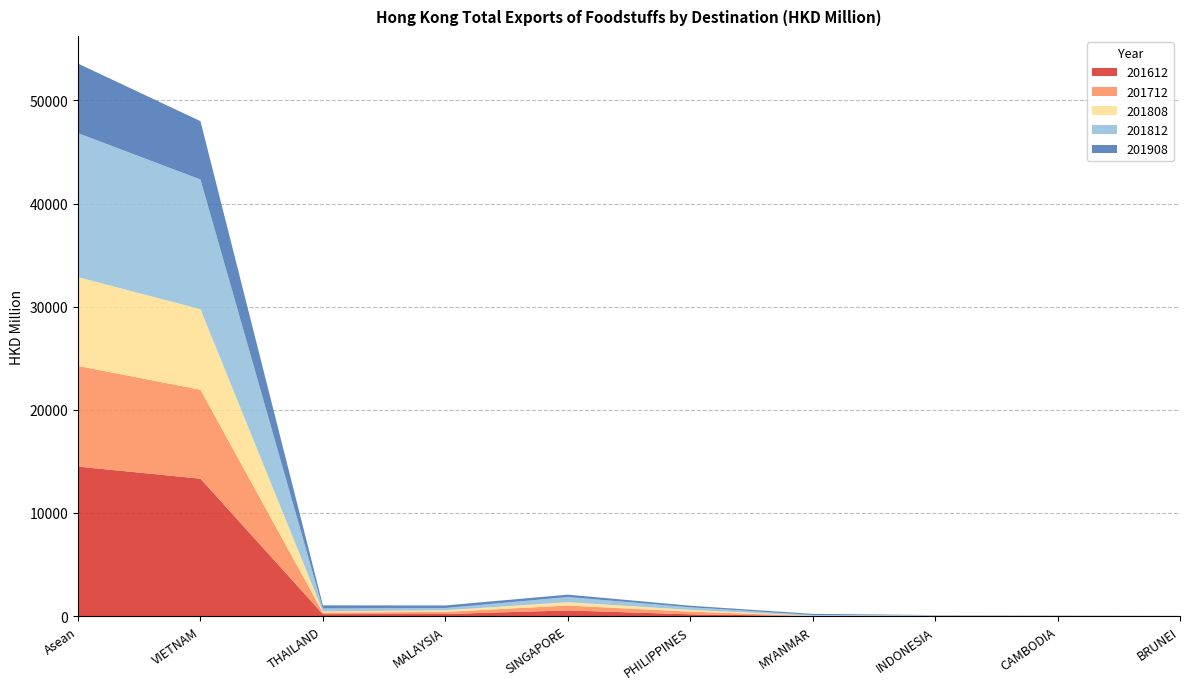

Reading right to left, what are all the values shown in this chart?

201612: 7.2	11.9	17.5	7.7	174.4	550.4	206.8	192.6	13327.5	14496.0
201712: 6.9	15.2	17.8	1.6	261.8	474.3	207.4	154.6	8621.8	9761.5
201808: 4.1	9.8	18.3	20.5	169.8	327.4	146.9	104.0	7806.4	8608.1
201812: 5.3	14.6	25.1	80.1	251.2	495.3	219.5	285.3	12580.4	13958.5
201908: 4.5	11.6	21.8	109.6	151.0	234.3	253.1	307.9	5654.0	6747.7